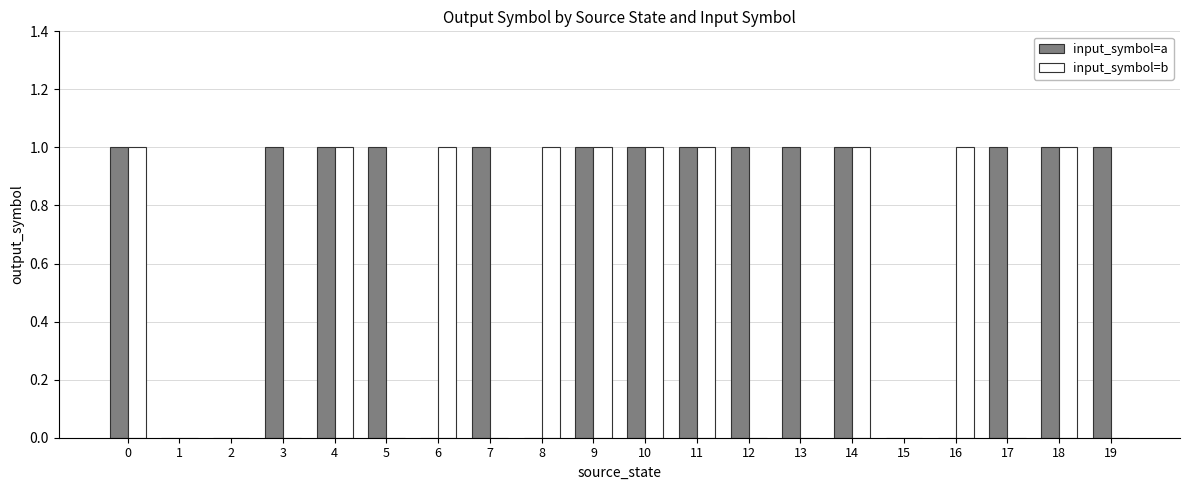

Reading left to right, list all the values displayed in this chart.

input_symbol=a: 1	0	0	1	1	1	0	1	0	1	1	1	1	1	1	0	0	1	1	1
input_symbol=b: 1	0	0	0	1	0	1	0	1	1	1	1	0	0	1	0	1	0	1	0